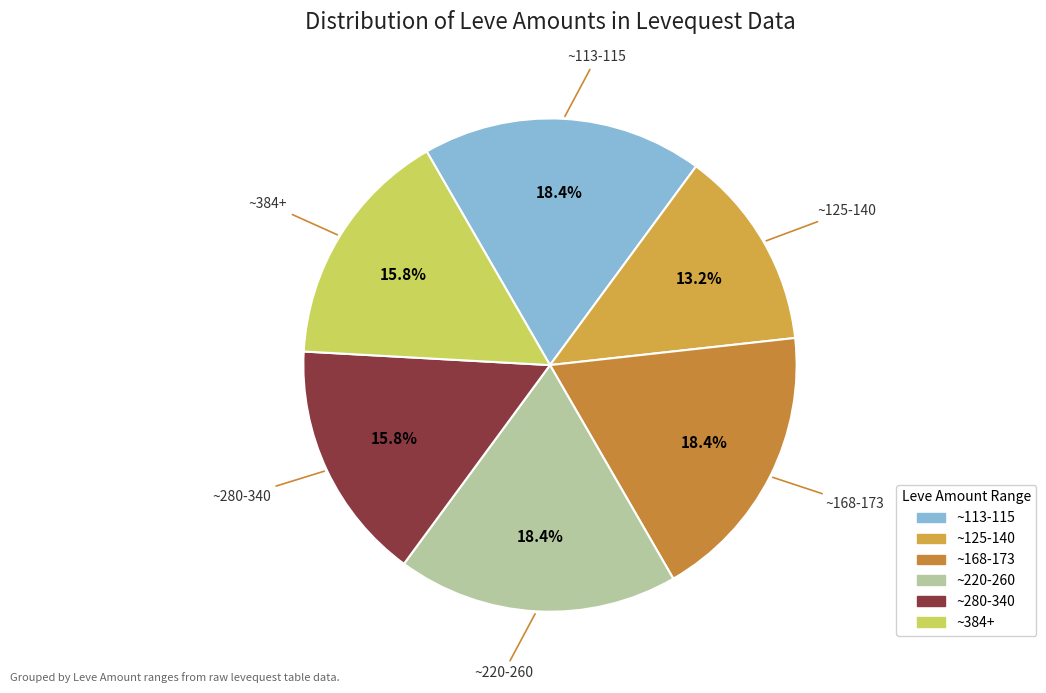

Which slice is the smallest?

~125-140